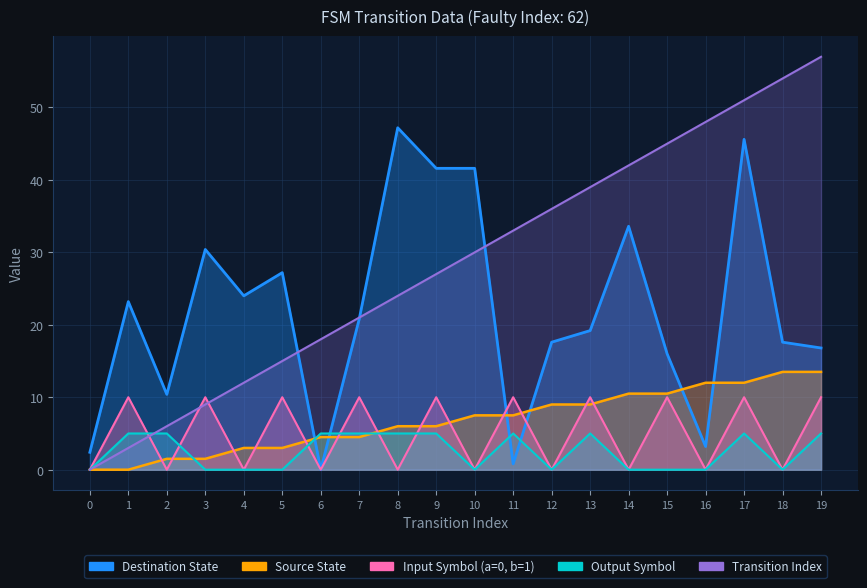

Count the number of categories in the chart.

20